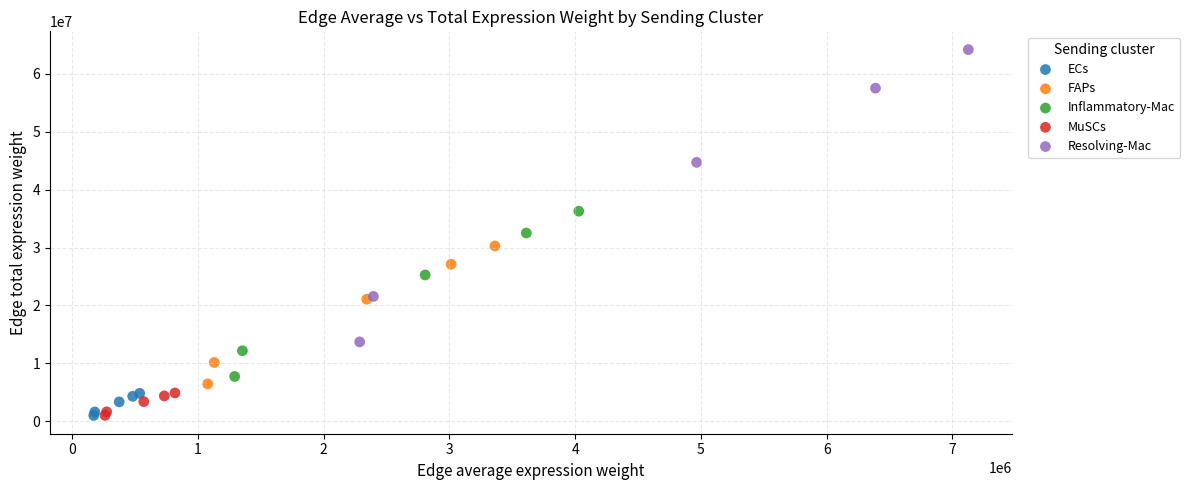

Which series contains the highest Y value?

Resolving-Mac